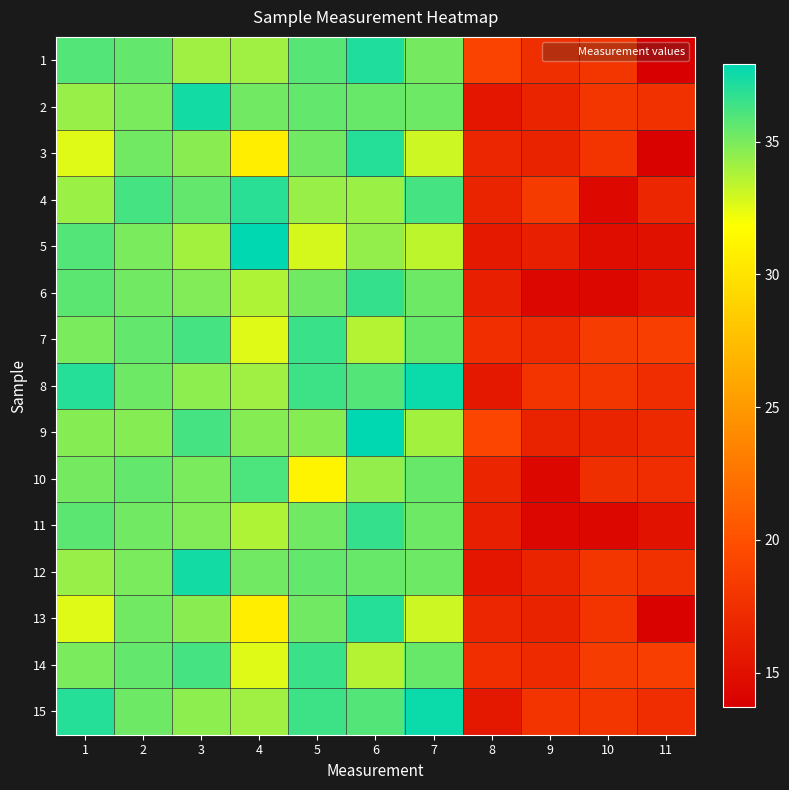

At 11, list the series in order from largest to smallest.

7, 14, 2, 12, 8, 10, 15, 9, 4, 6, 11, 5, 3, 13, 1